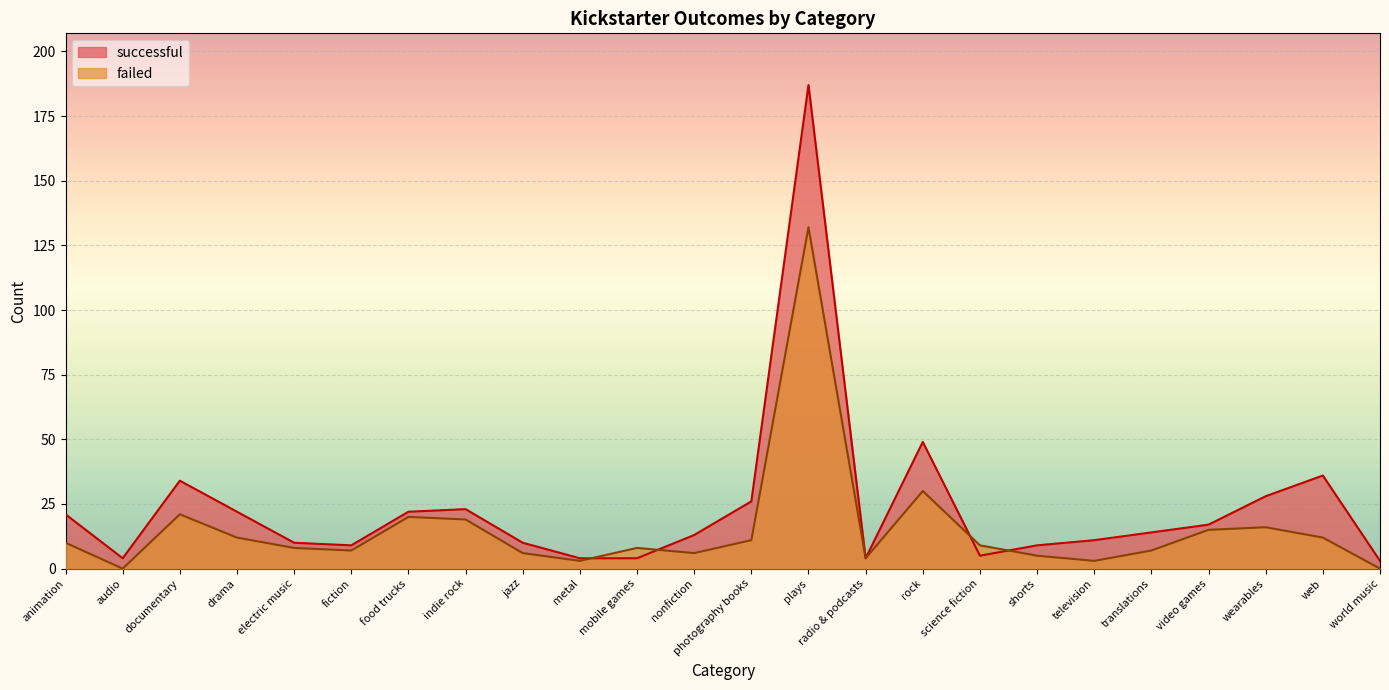

At which category is the sum across all series the highest?

plays